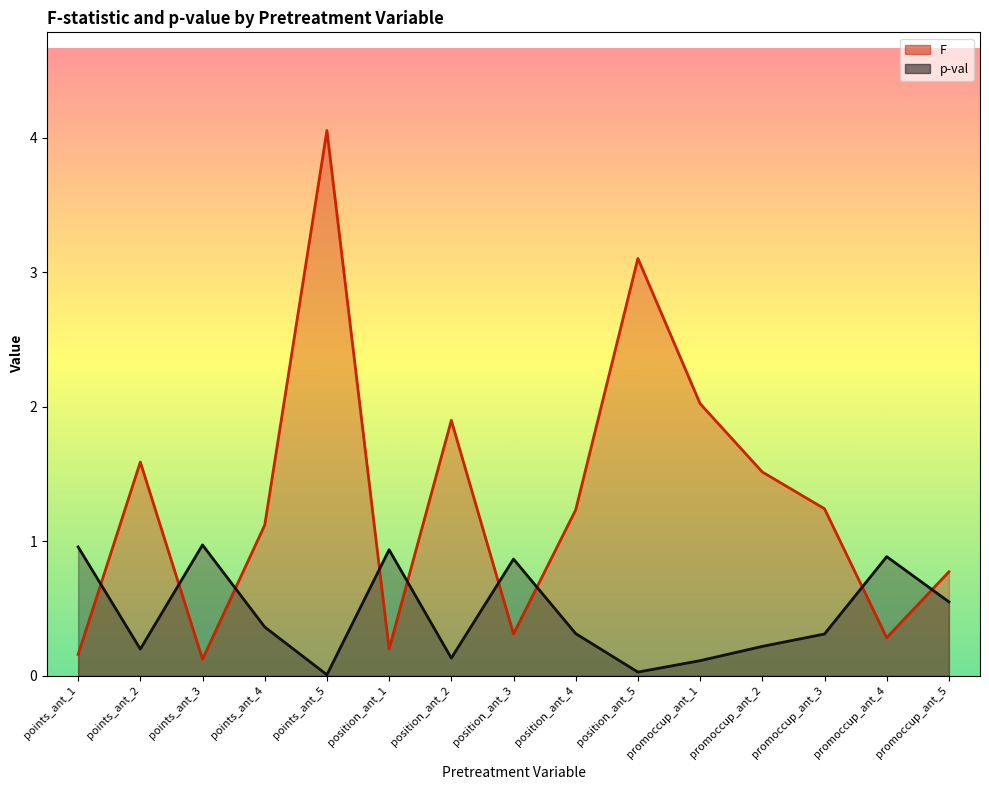

What is the maximum value shown in the chart?

4.1